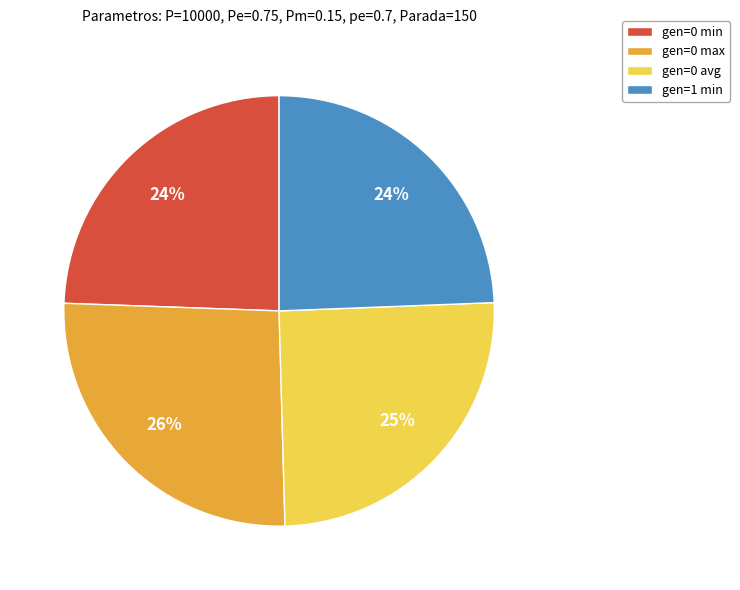

The gen=0 avg slice represents 19% of the pie. True or false?

False